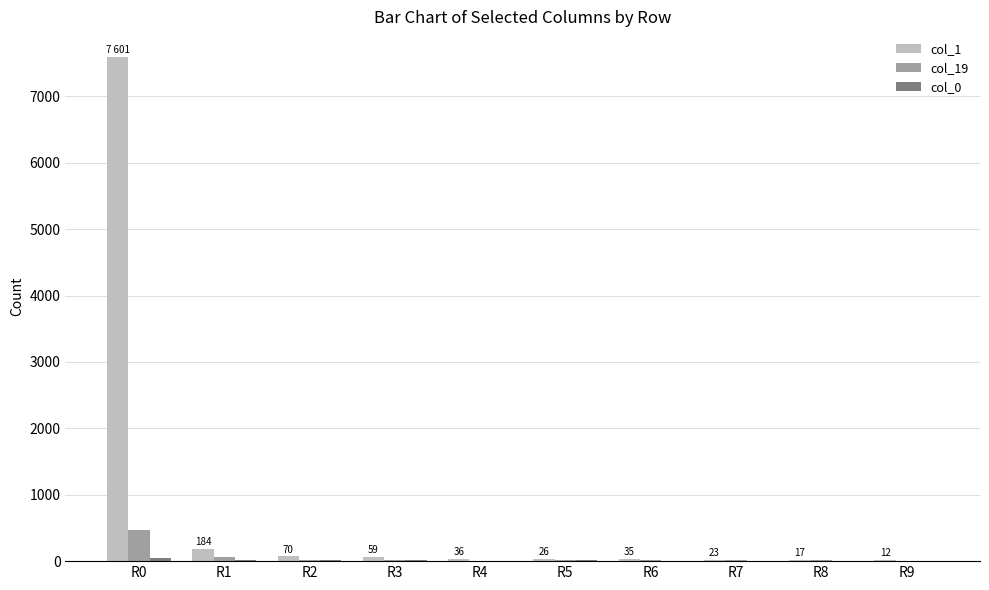

What is the greatest value displayed?

7601